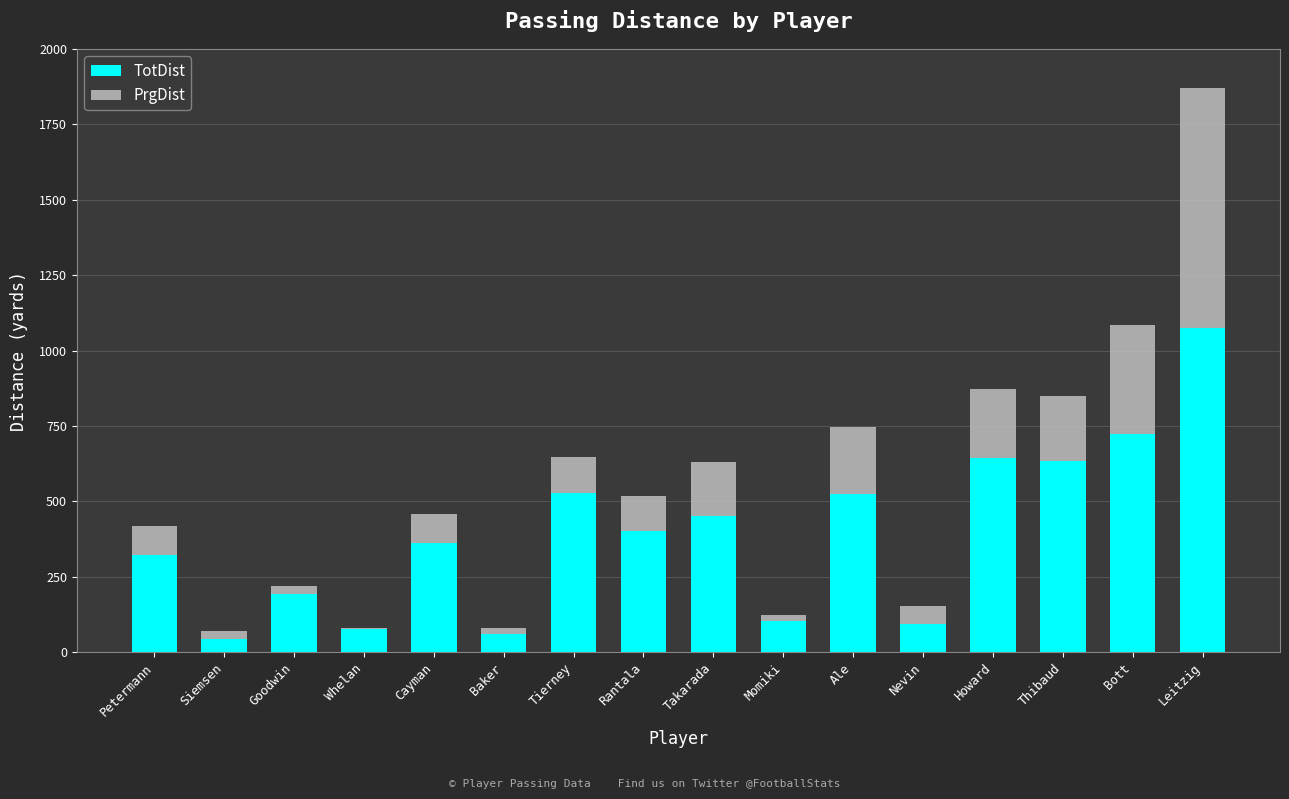

Where does the TotDist series first go above 402?

Tierney